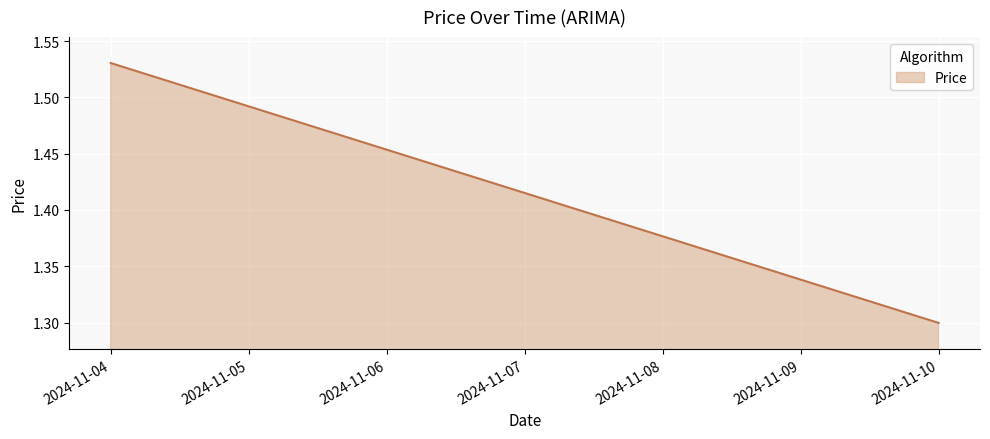

Does the chart display data point markers on the line(s)?

No